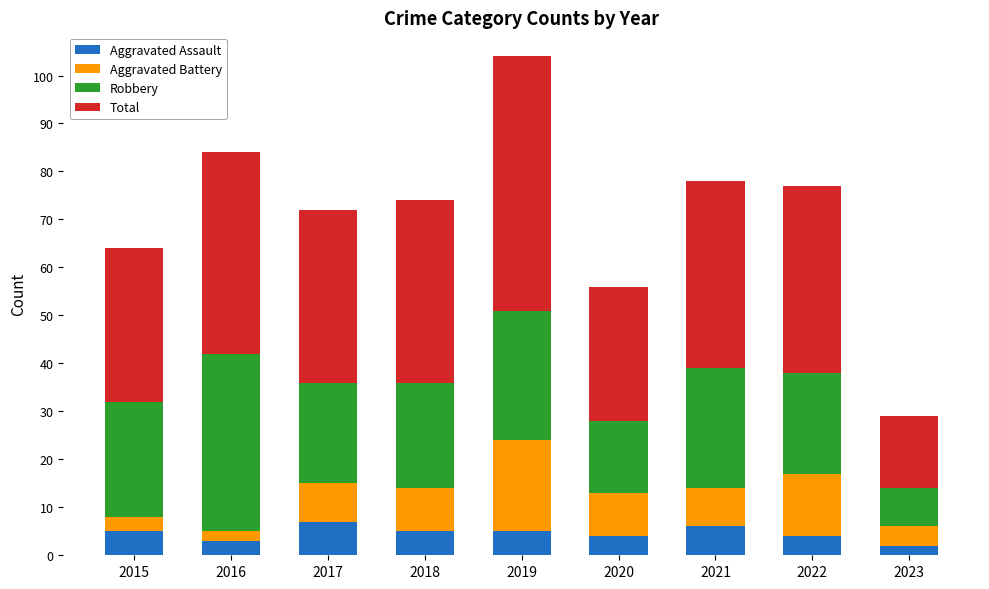

What is the difference between the maximum and second lowest values in the Aggravated Assault series?

4